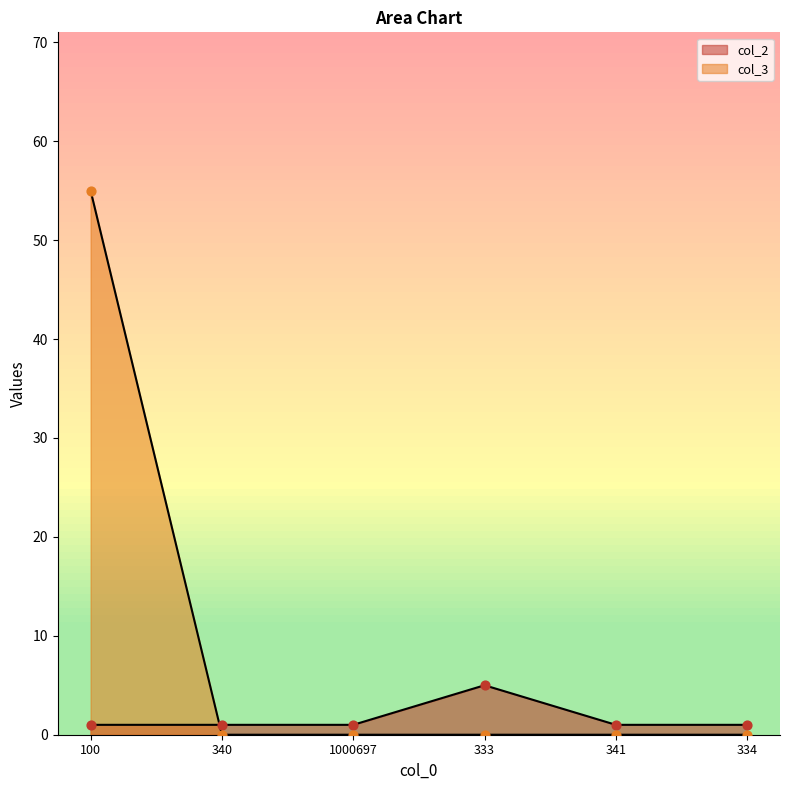

Which series reaches the minimum Y coordinate?

col_3